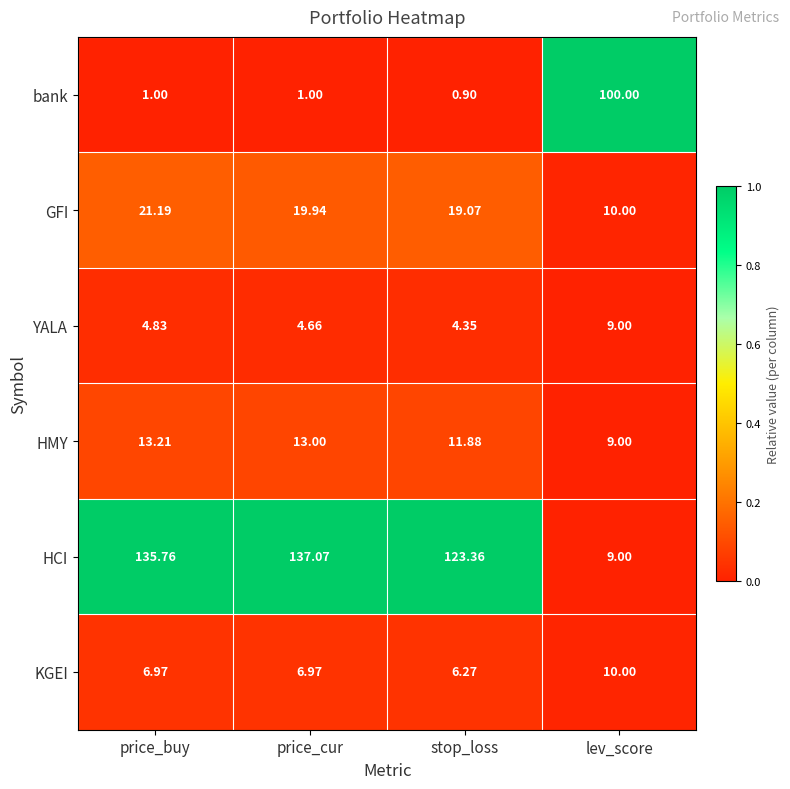

At which label does HMY first exceed 13?

price_buy